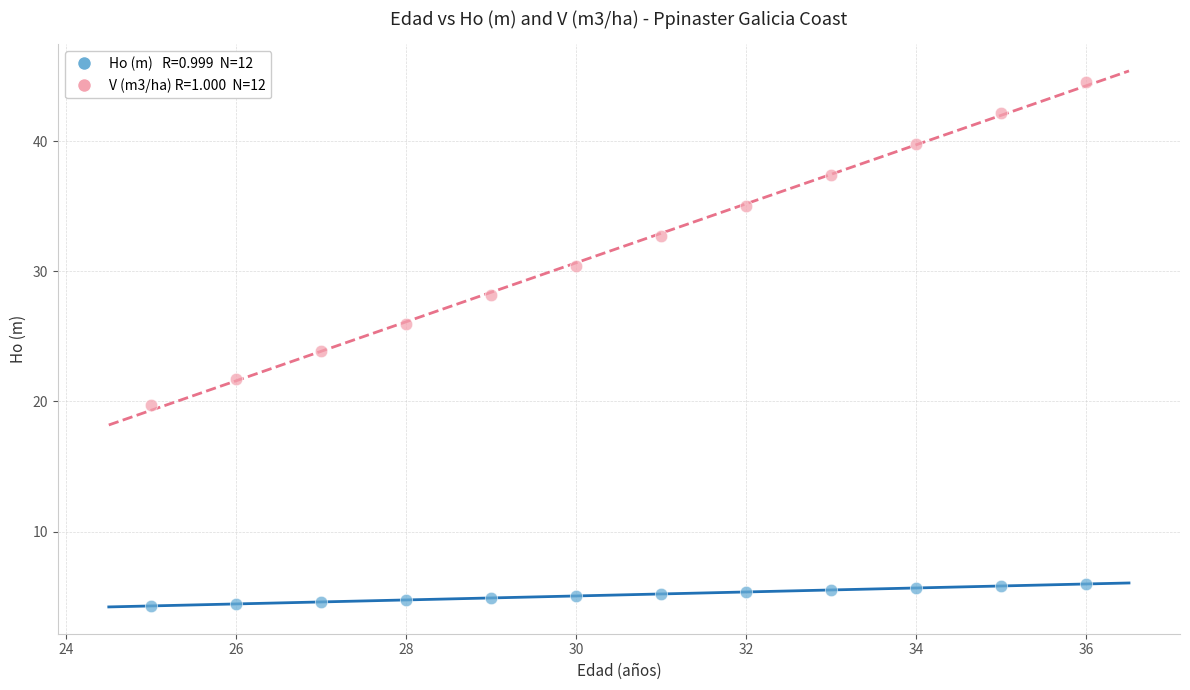

Across all data points, what is the range of X values (max minus min)?

11.0